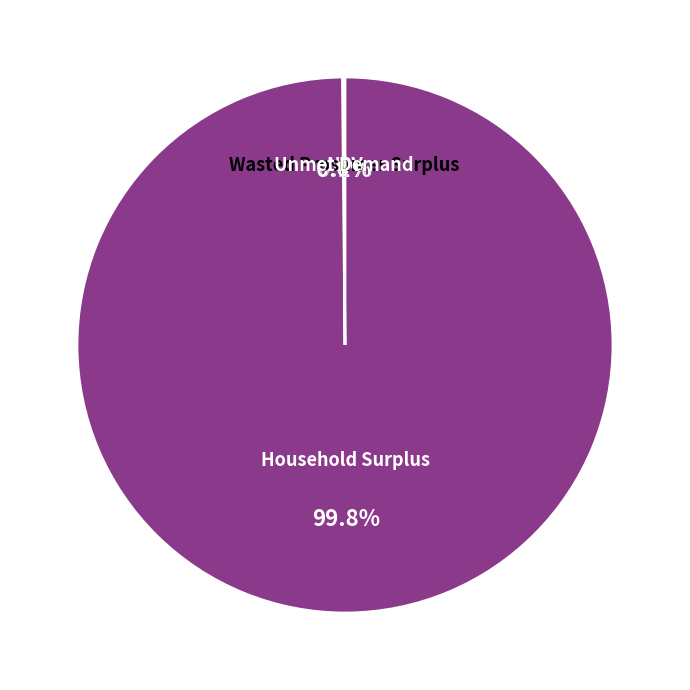

To the nearest percent, what is the average slice percentage?

25%